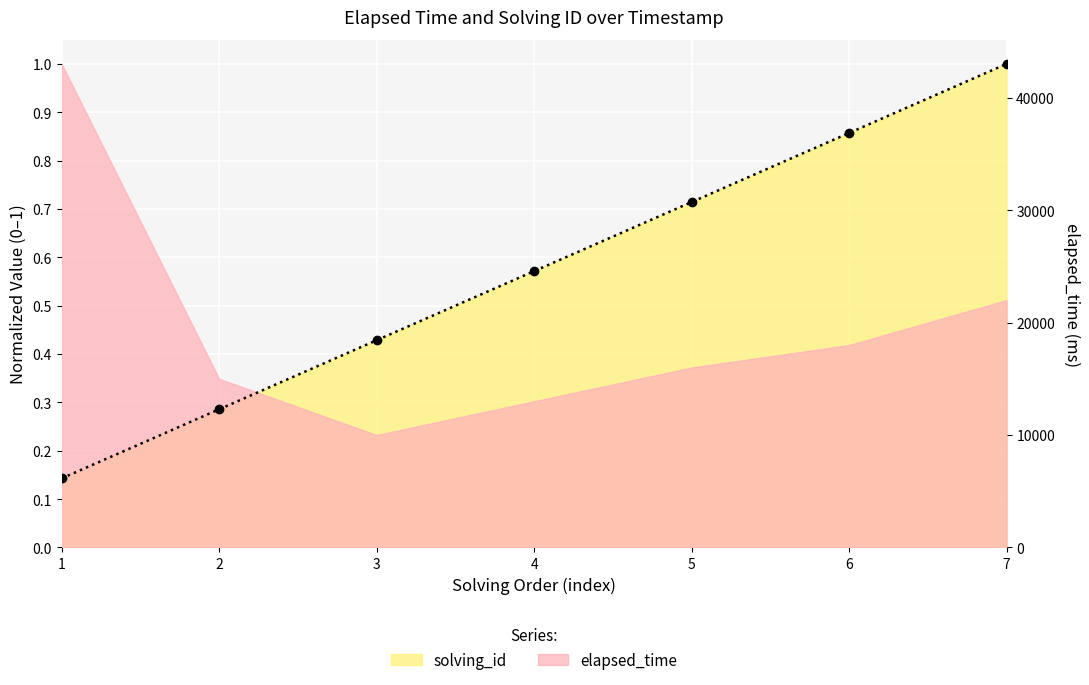

Reading left to right, extract all data points from this chart.

0.1	0.3	0.4	0.6	0.7	0.9	1.0